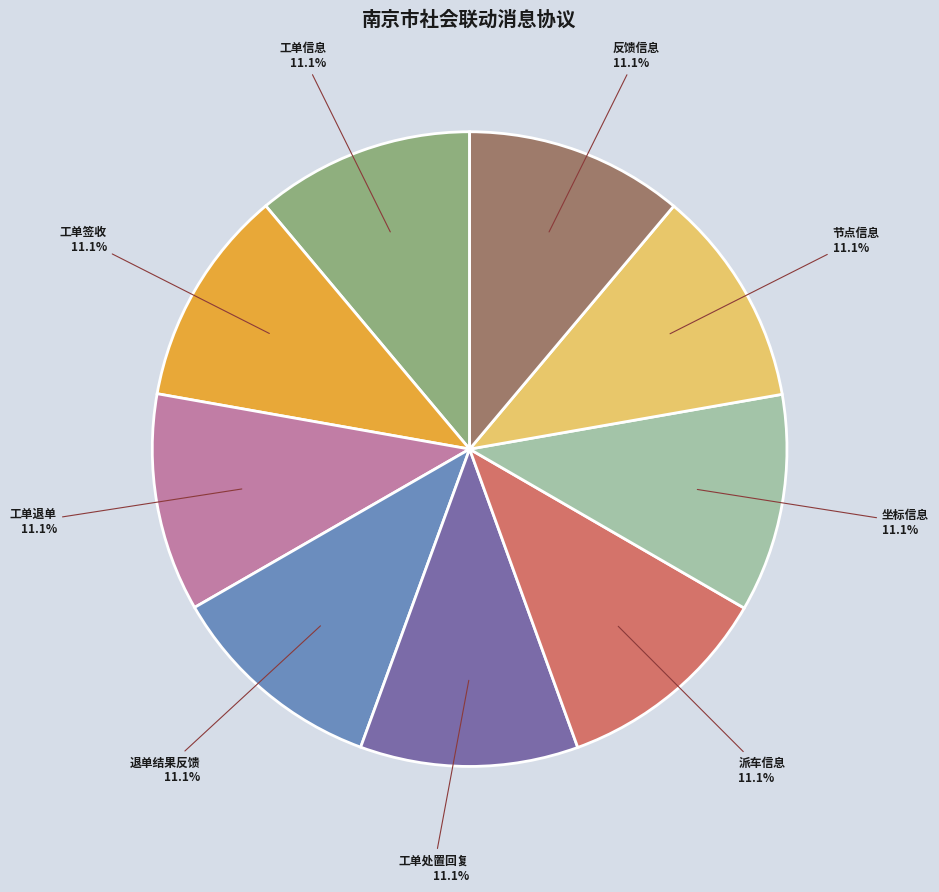

How many slices are in this pie chart?

9